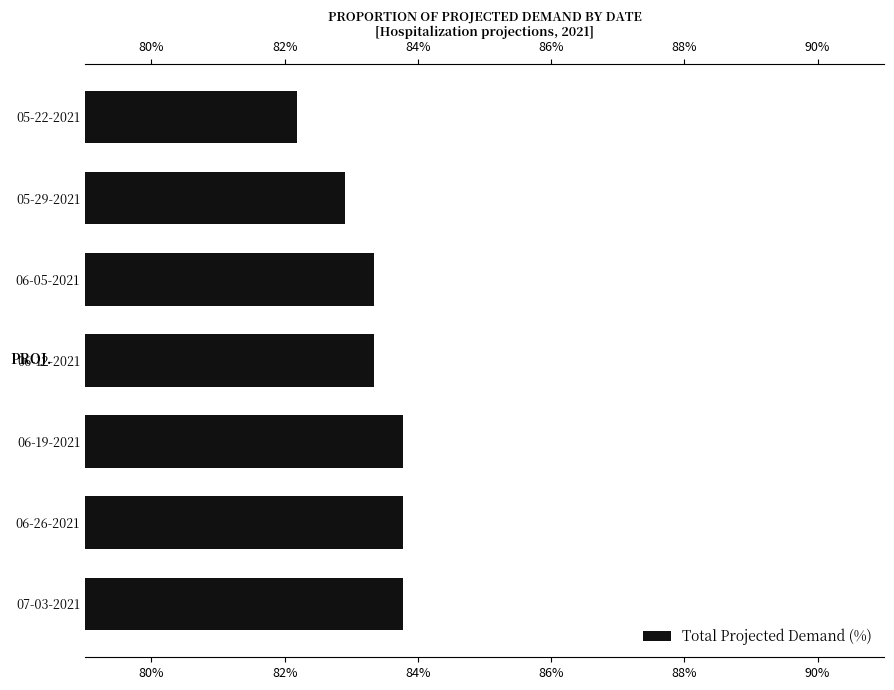

True or false: the data shows 83.8 at 06-26-2021.

True